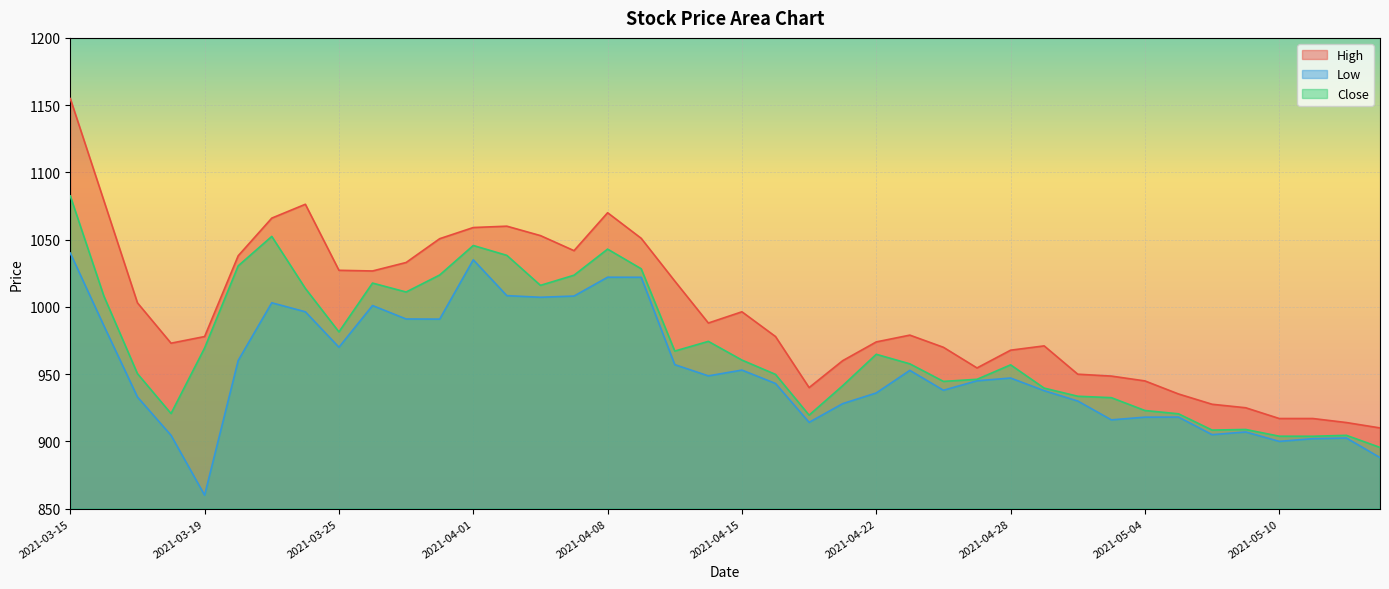

How many values in the High series are below 979?

20